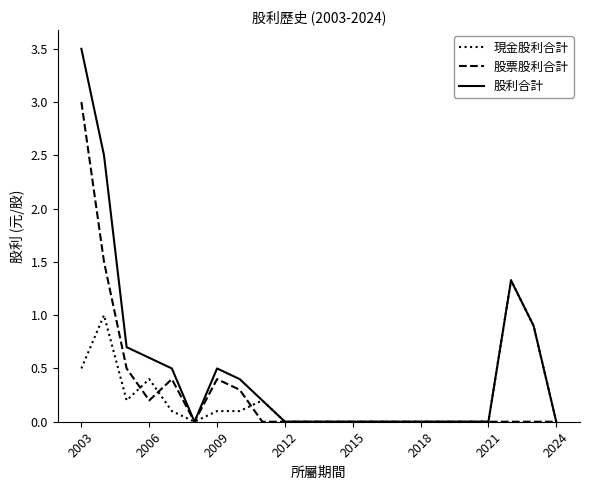

What is the greatest value displayed?

3.5